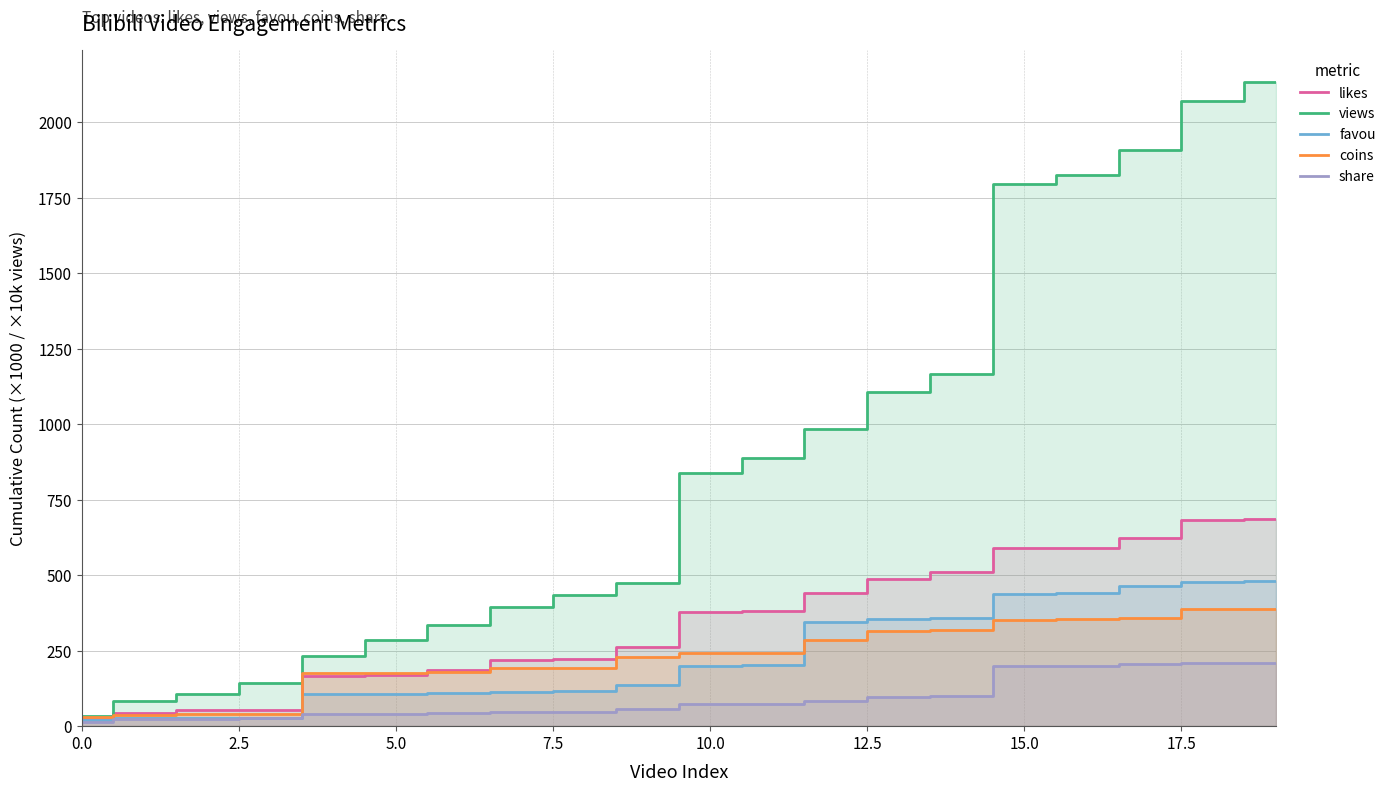

Reading right to left, extract all data points from this chart.

likes: 685.8	684.2	622.2	591.2	589.2	511.7	488.3	439.5	382.1	377.1	260.9	221.9	220.0	186.6	168.6	165.1	53.5	52.1	44.7	24.7
views: 2133.8	2070.4	1909.7	1826.0	1796.8	1165.4	1106.9	984.7	889.4	837.6	474.6	434.1	393.4	335.9	284.8	233.6	144.3	107.9	83.6	34.1
favou: 480.6	476.9	464.4	440.6	437.4	359.6	355.4	345.9	203.1	198.1	135.6	116.9	113.4	109.2	106.8	105.8	26.7	26.1	25.5	19.0
coins: 388.6	388.4	358.8	353.7	352.7	318.7	315.3	286.9	243.5	242.5	228.6	193.0	192.5	179.3	176.7	176.5	39.4	39.2	37.8	29.0
share: 209.9	209.6	207.3	198.9	198.4	99.2	97.7	82.0	74.7	72.3	55.4	48.3	47.4	42.7	40.9	40.6	28.1	24.8	23.4	12.8